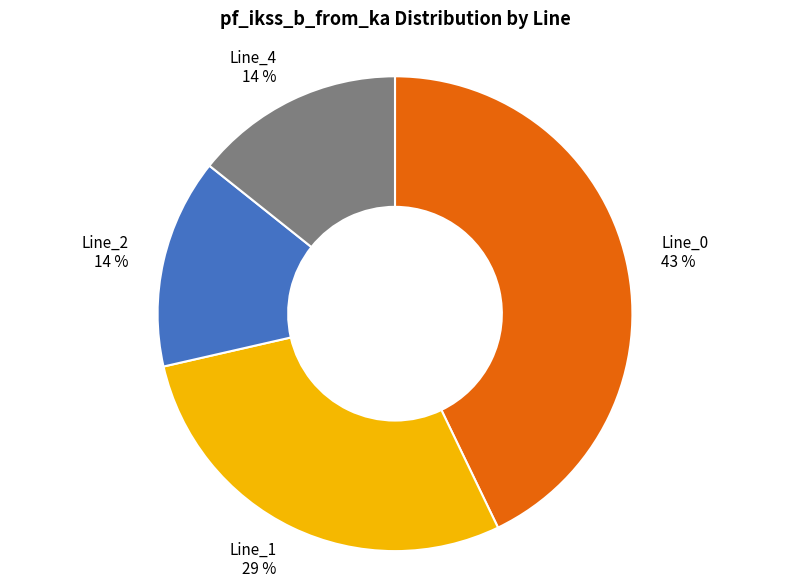

Between Line_4 and Line_0, which is larger?

Line_0